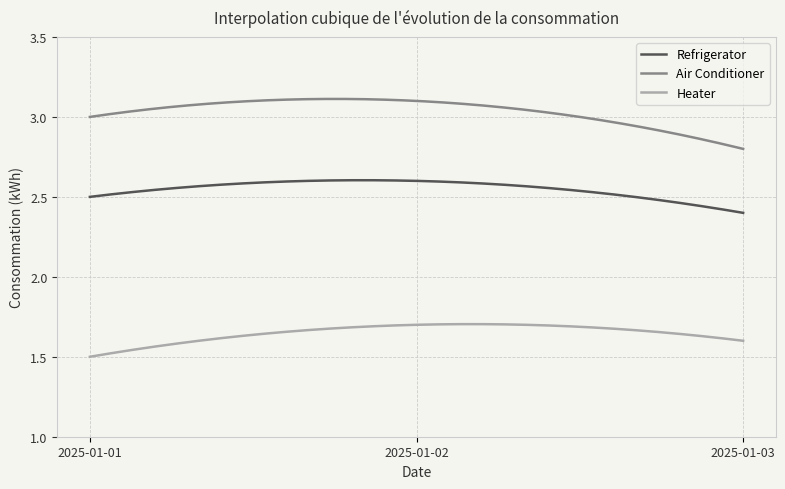

Rank the series by their average value, from highest to lowest.

Air Conditioner, Refrigerator, Heater